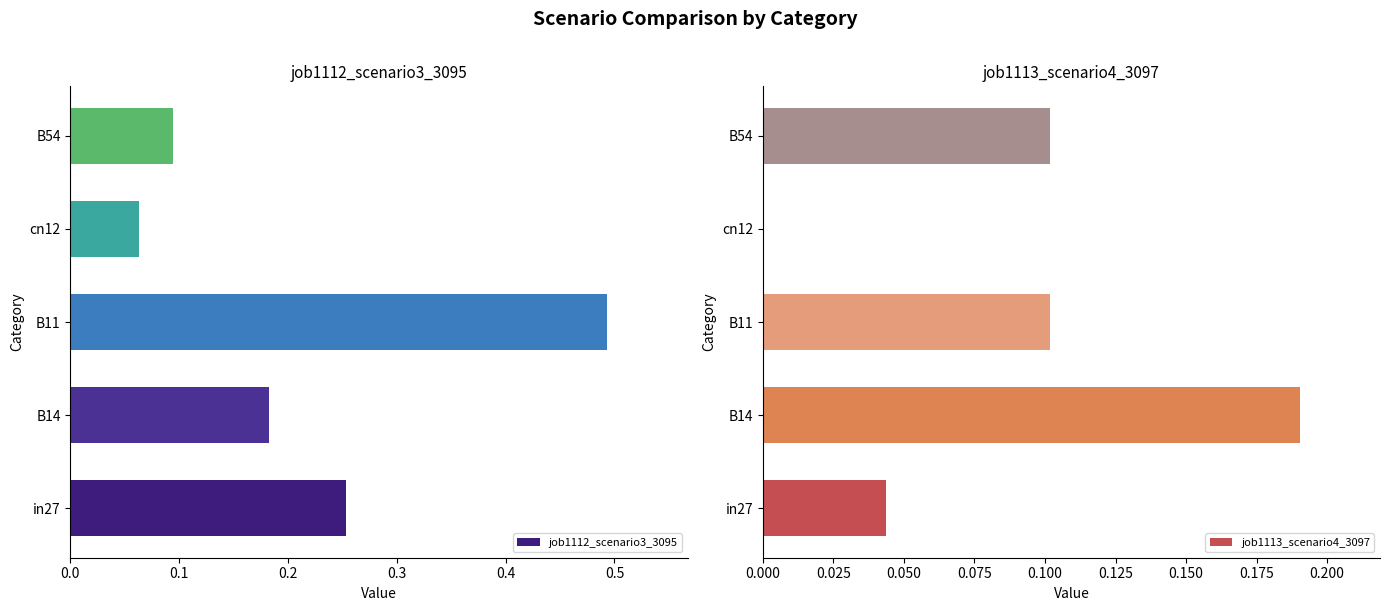

What is the maximum value for job1113_scenario4_3097?

0.2